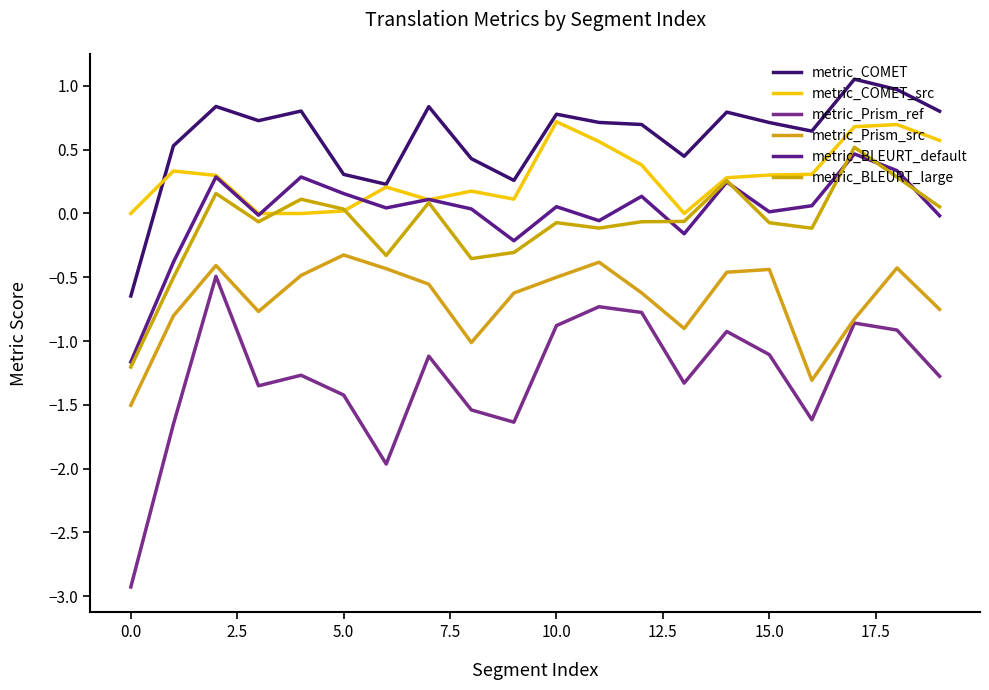

True or false: metric_COMET and metric_Prism_src intersect in this chart.

False